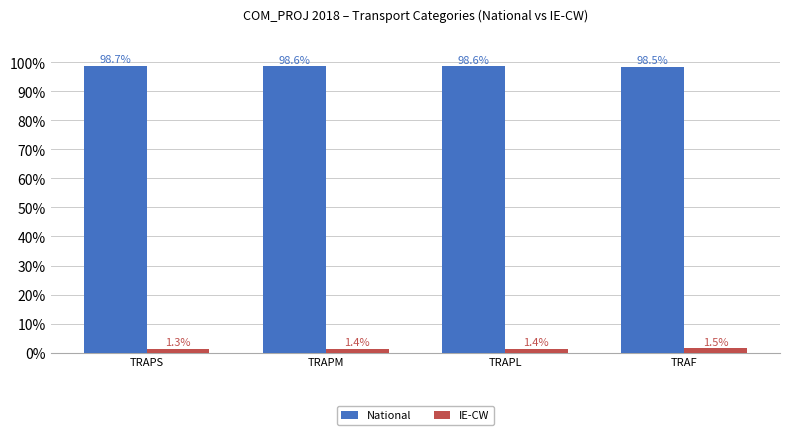

What is the total value across all series at TRAPM?

100.0